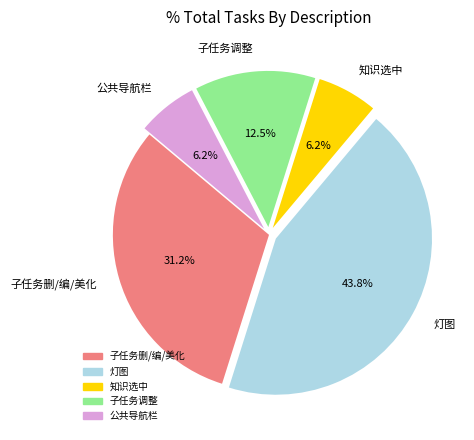

Which has a higher value, 灯图 or 公共导航栏?

灯图